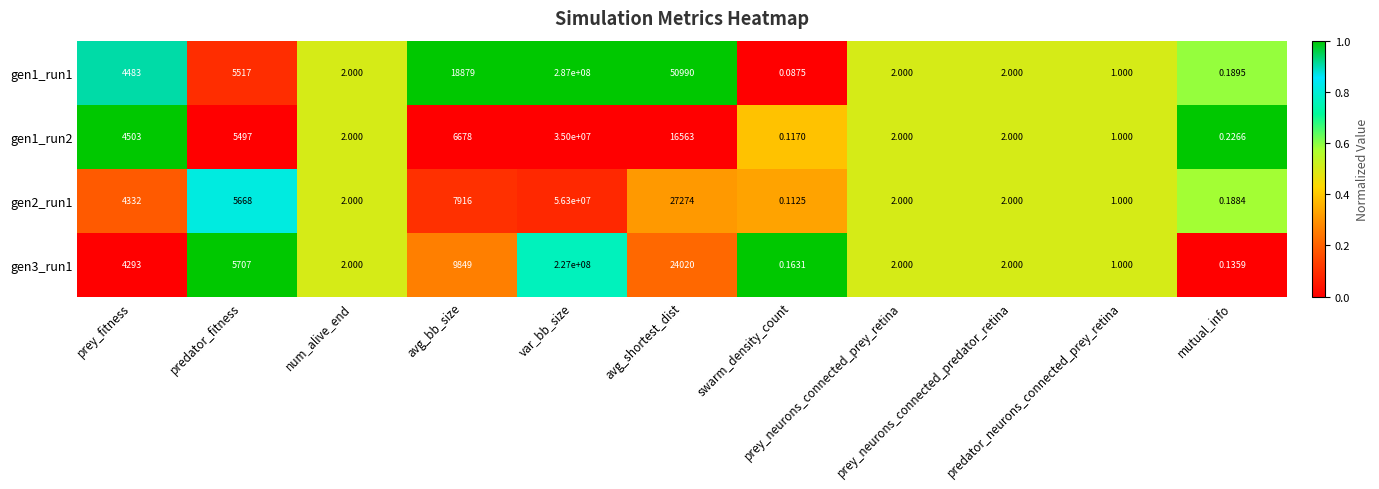

How many data points in gen1_run2 are less than 2?

3